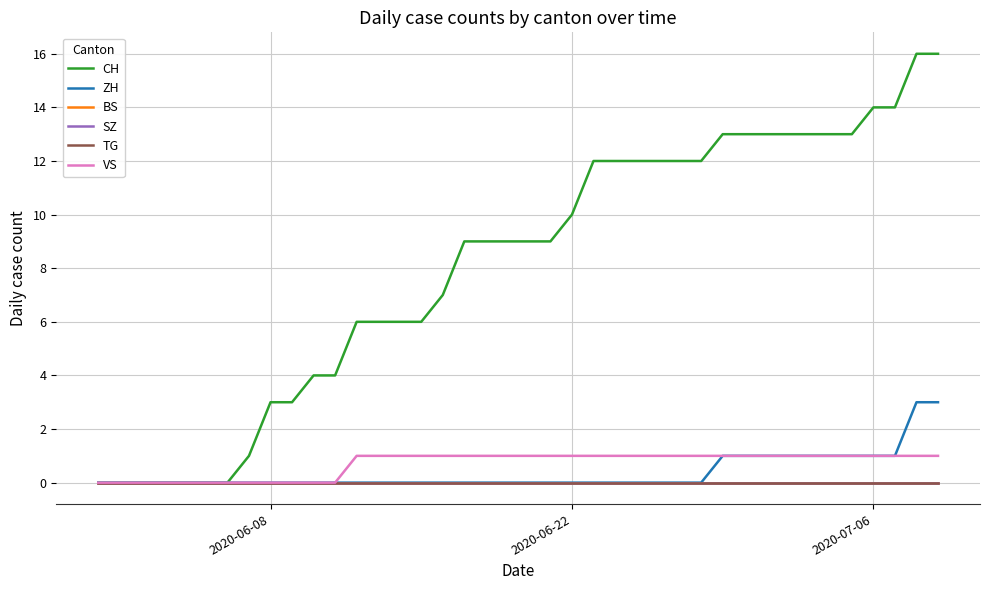

Does the chart have visible grid lines?

Yes